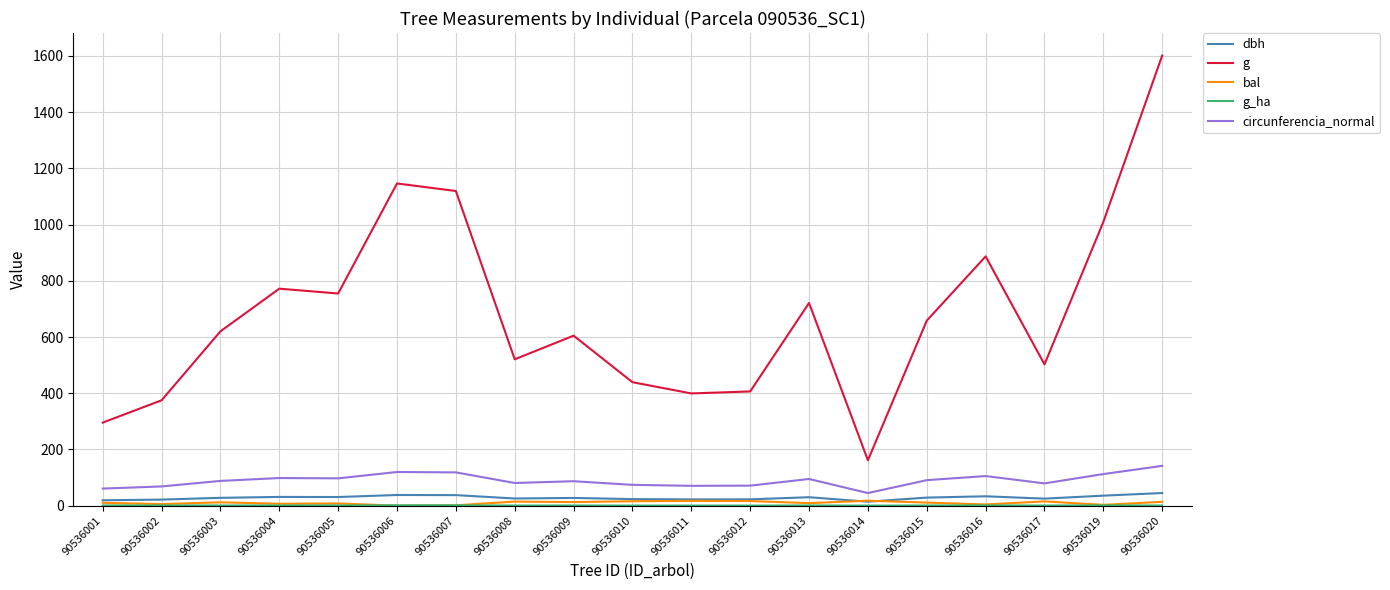

Is it true that circunferencia_normal equals 141.8 at 90536020?

True